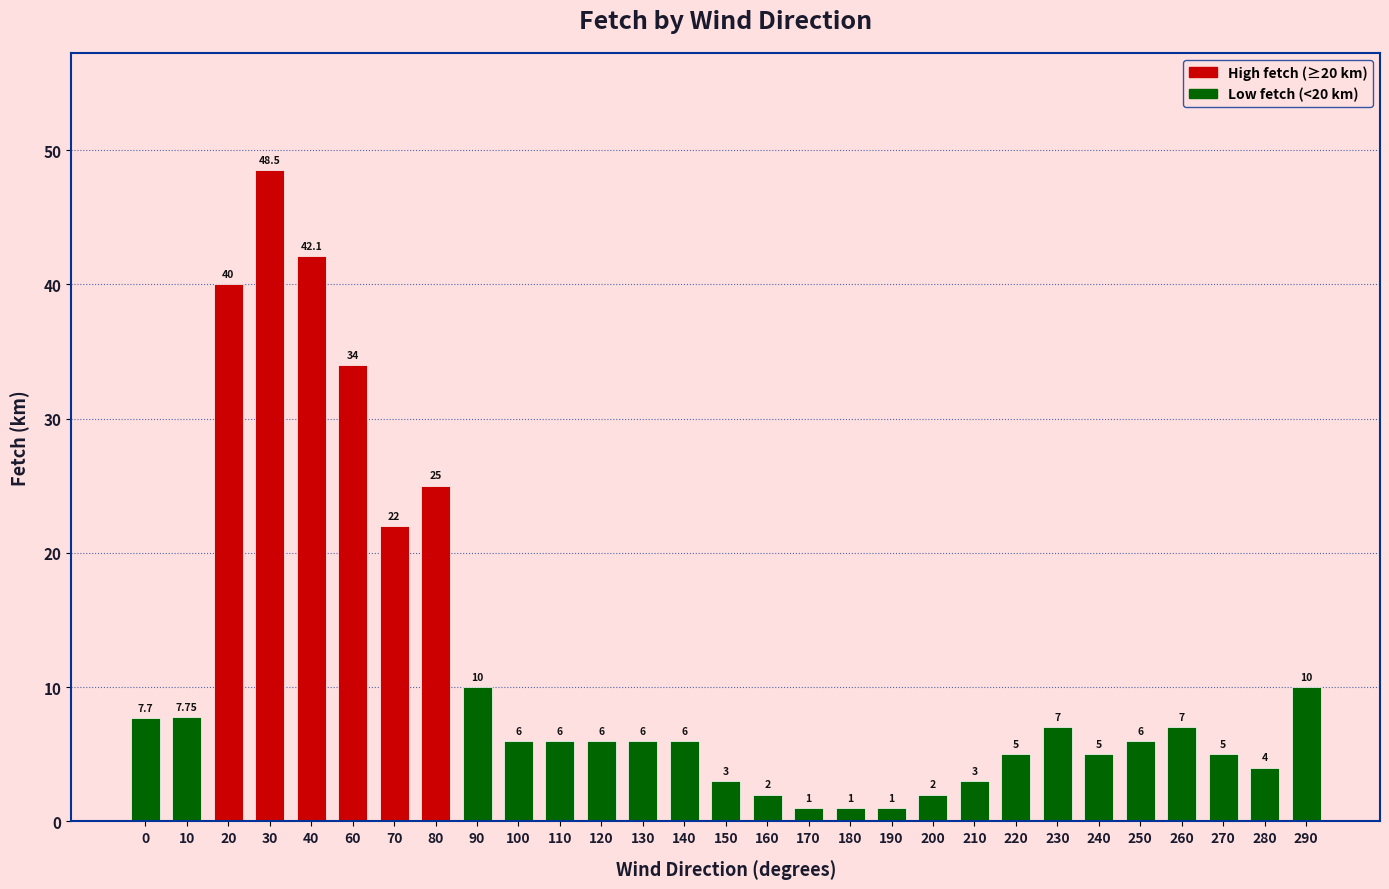

Which has a higher value, 10 or 60?

60